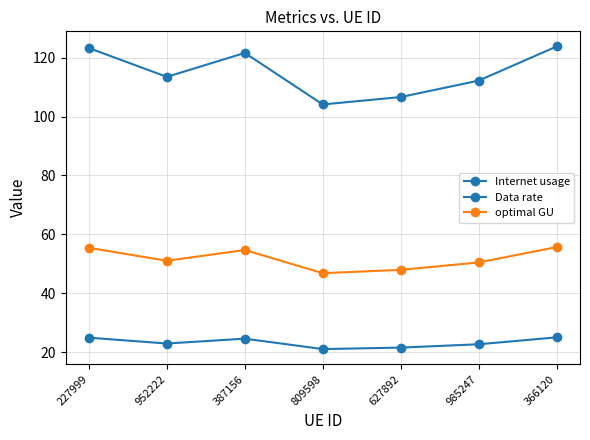

What position from the right is 627892?

3